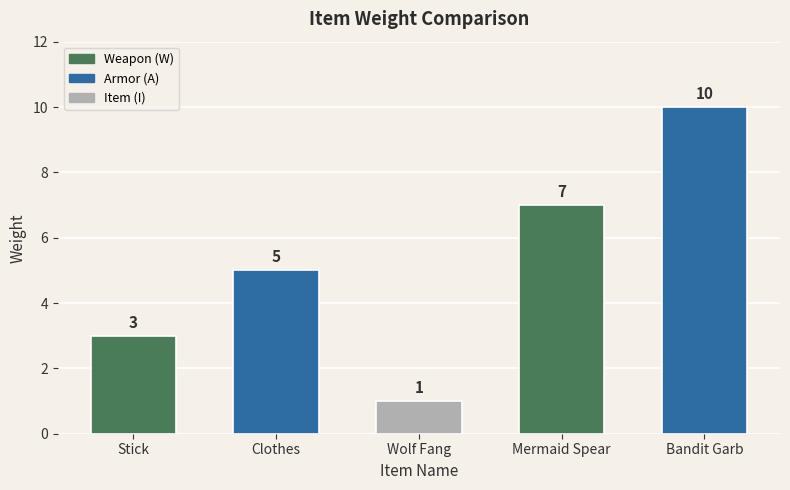

At which label is the value closest to 5?

Clothes